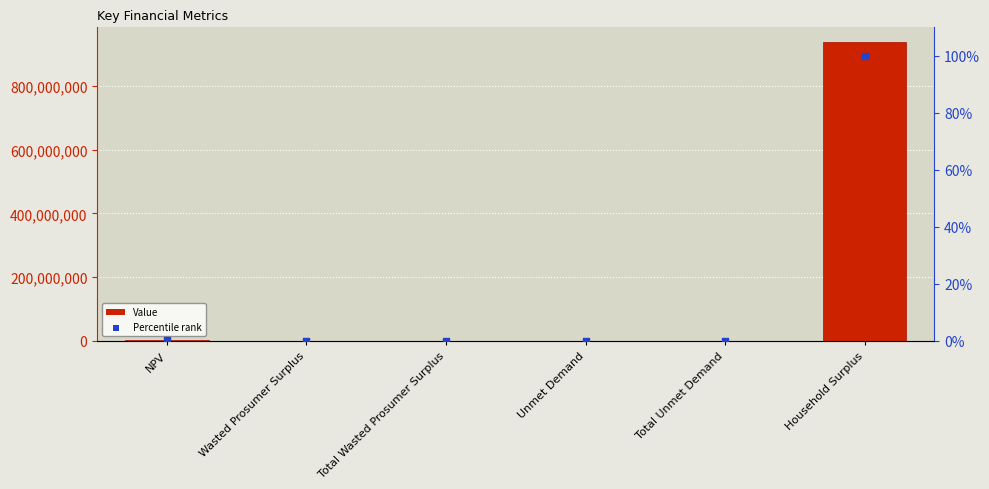

What is the total value across all series at NPV?

4004029.9